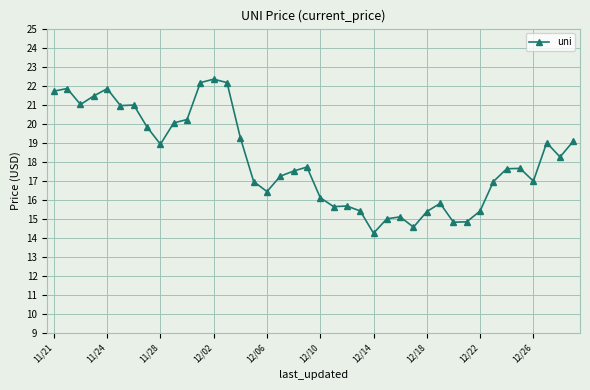

What is the maximum value shown in the chart?

22.3